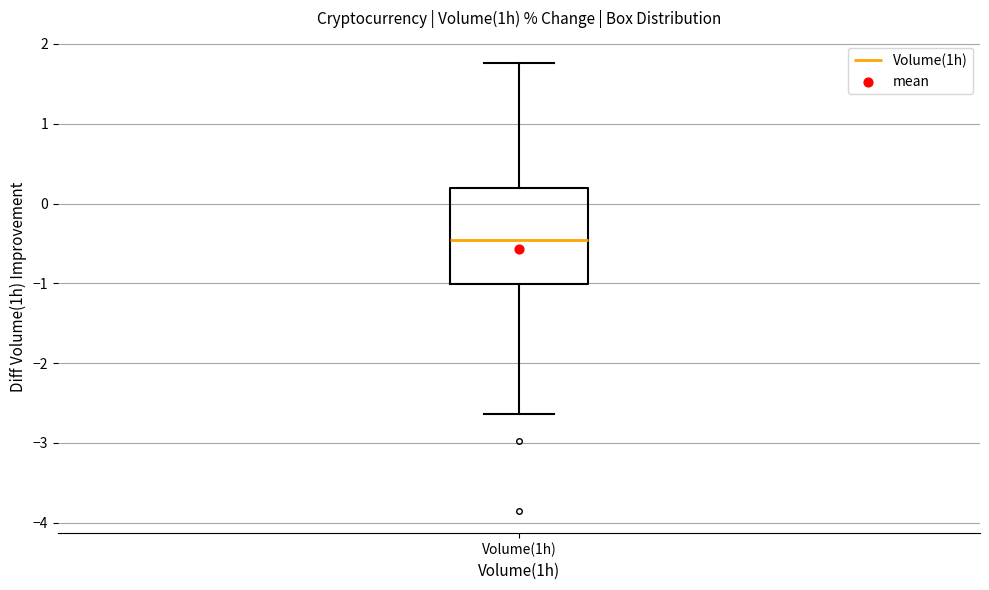

Read this box plot against the y-axis: the position of the median line, the range covered by the box, and the ends of both whiskers. The values are not printed on the chart, so give them approximately, as read against the axis.

median -0.5, box -1.0 to 0.2, whiskers -2.6 to 1.8